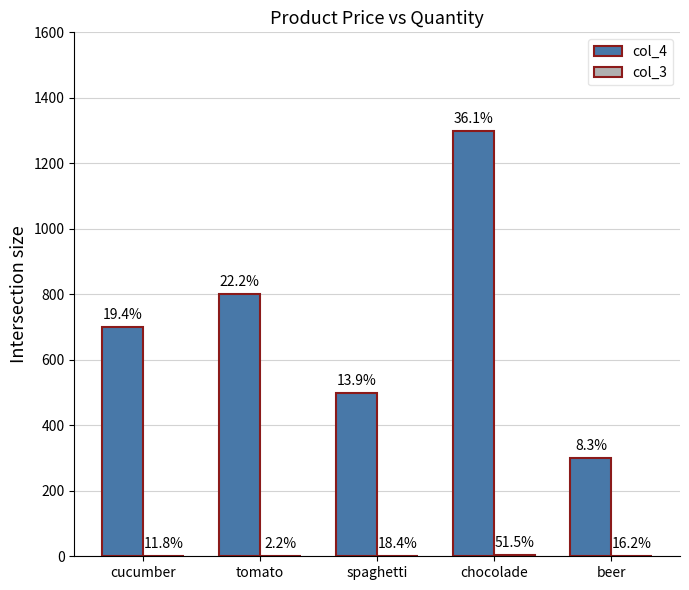

What is the label of the 3rd bar from the right?

spaghetti